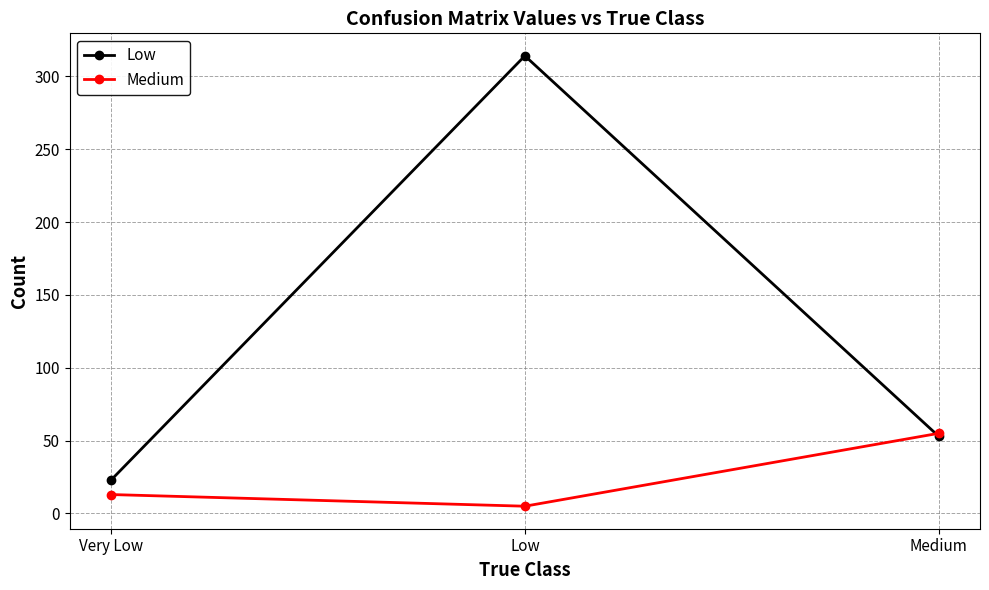

What is the value of the Low point at the 1st from the left?

23